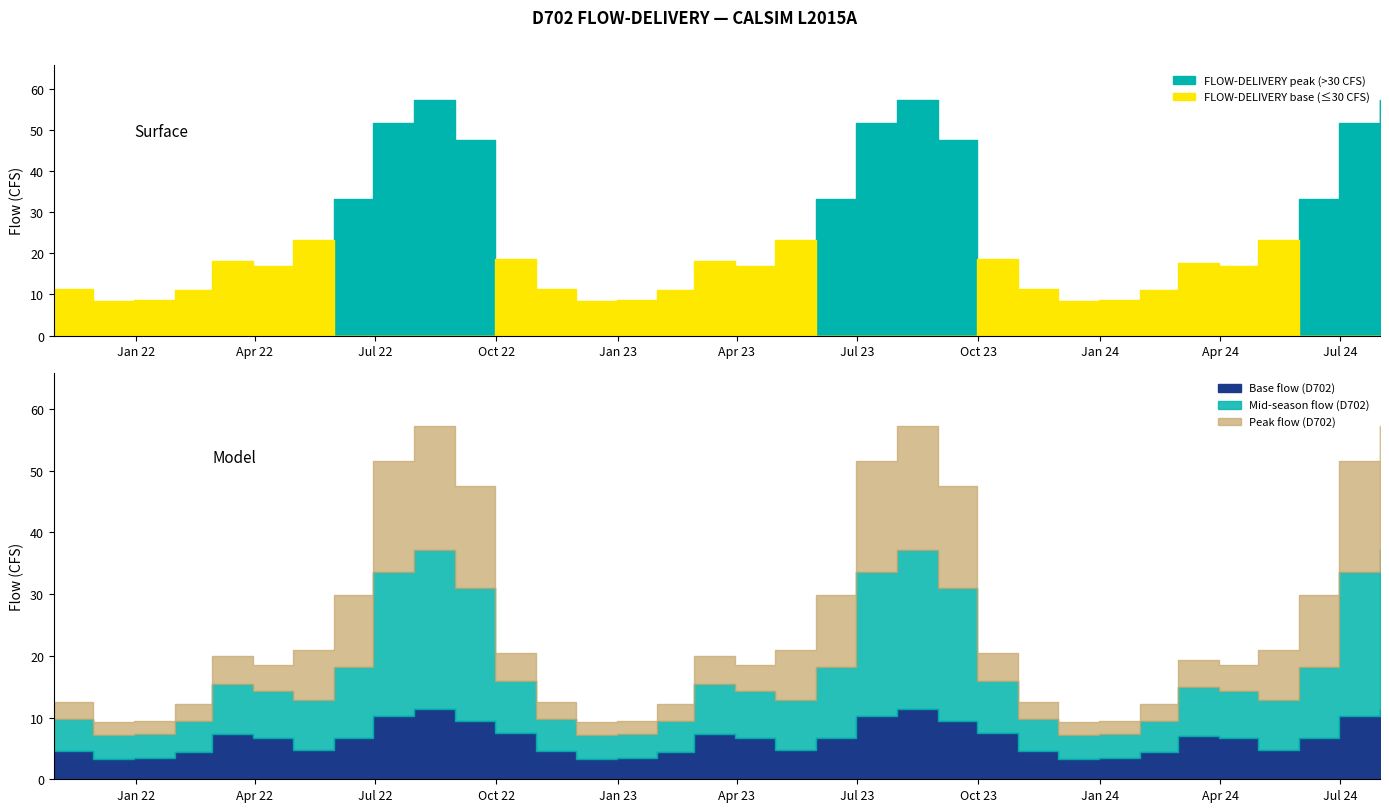

Reading left to right, transcribe all the data shown in this chart.

11.4	8.4	8.6	11.1	18.2	16.8	23.3	33.1	51.6	57.2	47.6	18.7	11.4	8.4	8.6	11.1	18.2	16.8	23.3	33.1	51.6	57.2	47.6	18.7	11.4	8.4	8.6	11.1	17.6	16.8	23.3	33.1	51.6	57.2